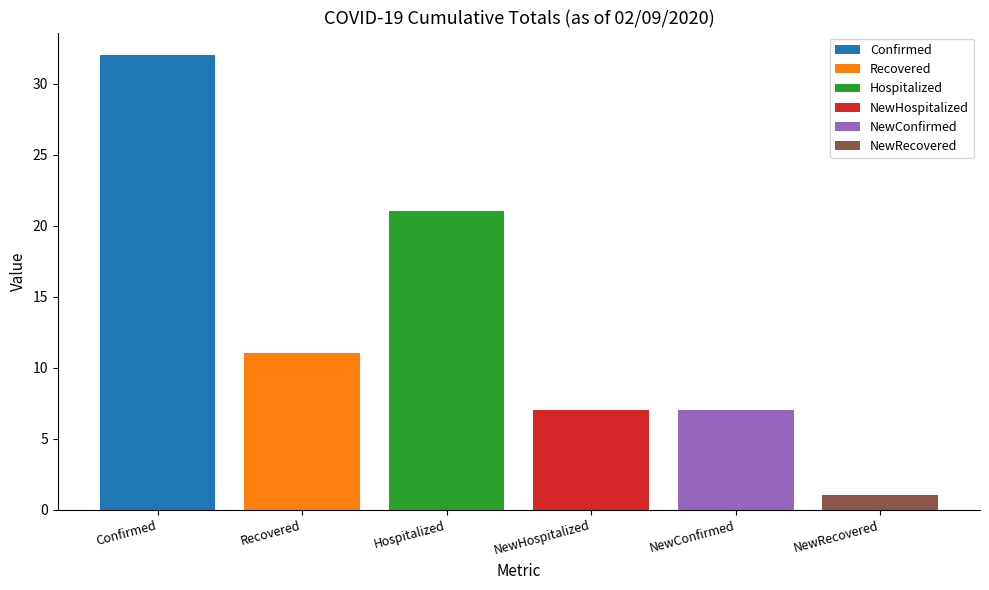

Which label corresponds to the largest value in the chart?

Confirmed